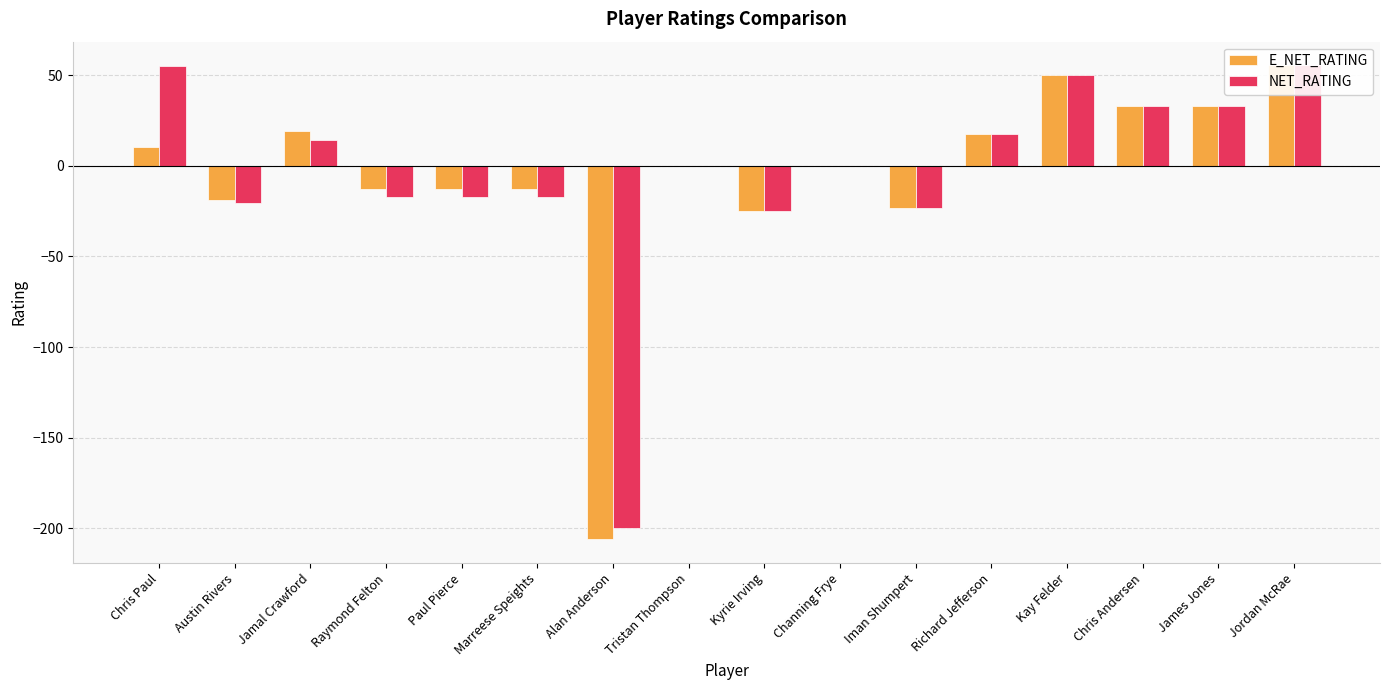

Reading left to right, what are all the values shown in this chart?

E_NET_RATING: Chris Paul=10.2	Austin Rivers=-18.6	Jamal Crawford=19.1	Raymond Felton=-12.7	Paul Pierce=-12.7	Marreese Speights=-12.7	Alan Anderson=-206.2	Tristan Thompson=0.0	Kyrie Irving=-25.0	Channing Frye=0.0	Iman Shumpert=-23.1	Richard Jefferson=17.4	Kay Felder=50.0	Chris Andersen=33.3	James Jones=33.3	Jordan McRae=55.5
NET_RATING: Chris Paul=55.0	Austin Rivers=-20.3	Jamal Crawford=14.5	Raymond Felton=-17.4	Paul Pierce=-17.4	Marreese Speights=-17.4	Alan Anderson=-200.0	Tristan Thompson=0.0	Kyrie Irving=-25.0	Channing Frye=0.0	Iman Shumpert=-23.1	Richard Jefferson=17.4	Kay Felder=50.0	Chris Andersen=33.3	James Jones=33.3	Jordan McRae=55.5